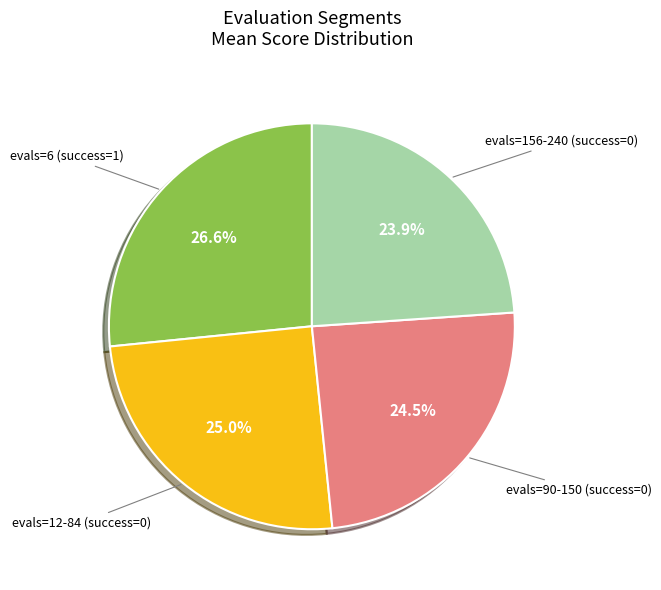

Count the number of slices in the pie.

4